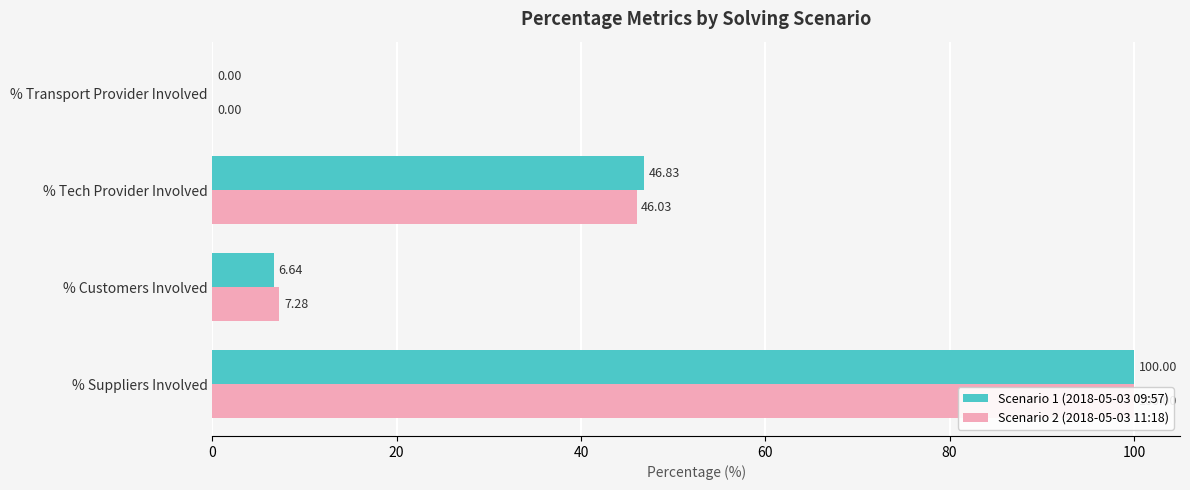

Which series has the widest spread of values?

Scenario 1 (2018-05-03 09:57)